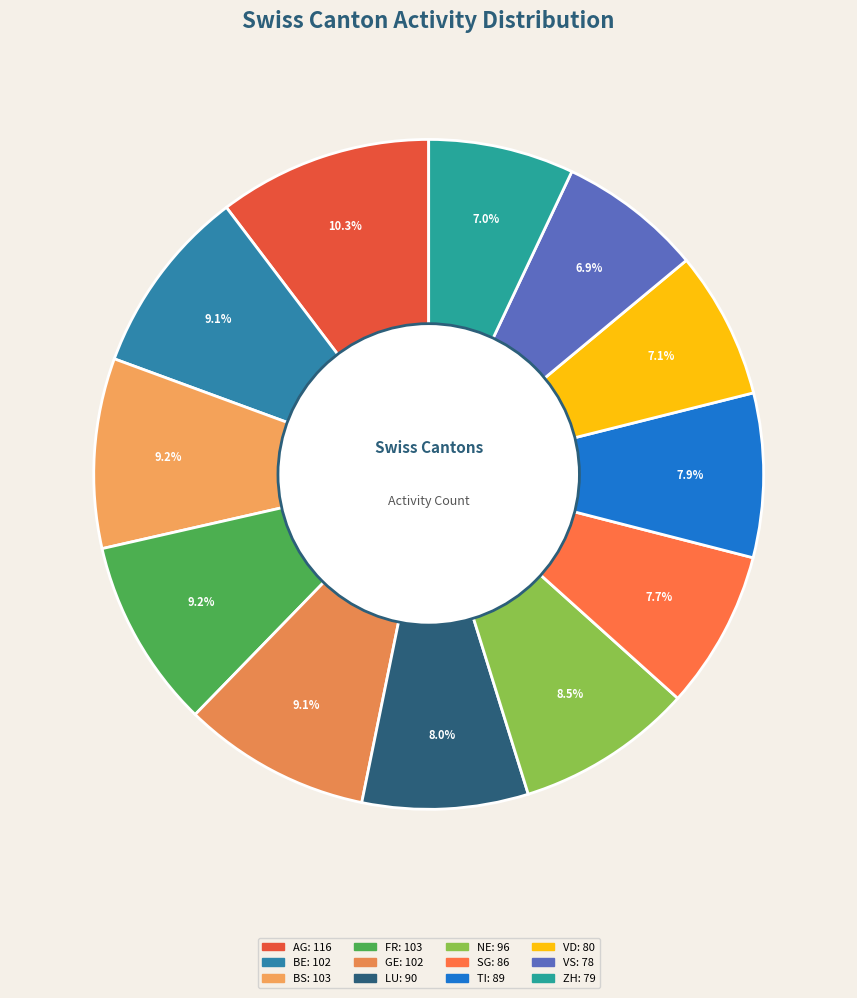

How many segments does this pie chart have?

12